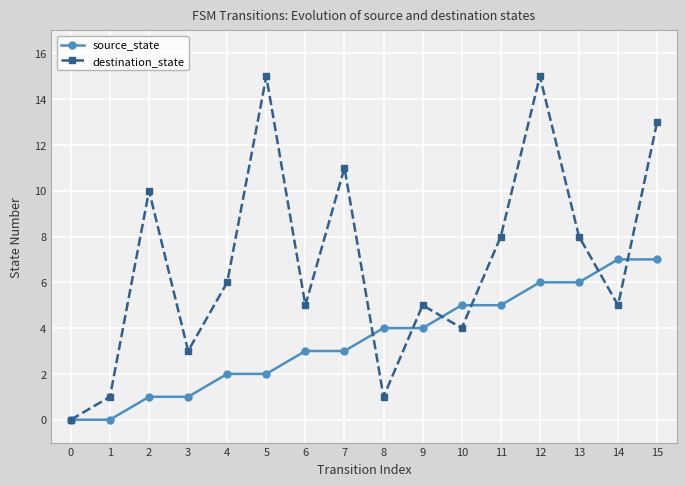

What is the approximate value of source_state at 9?

4